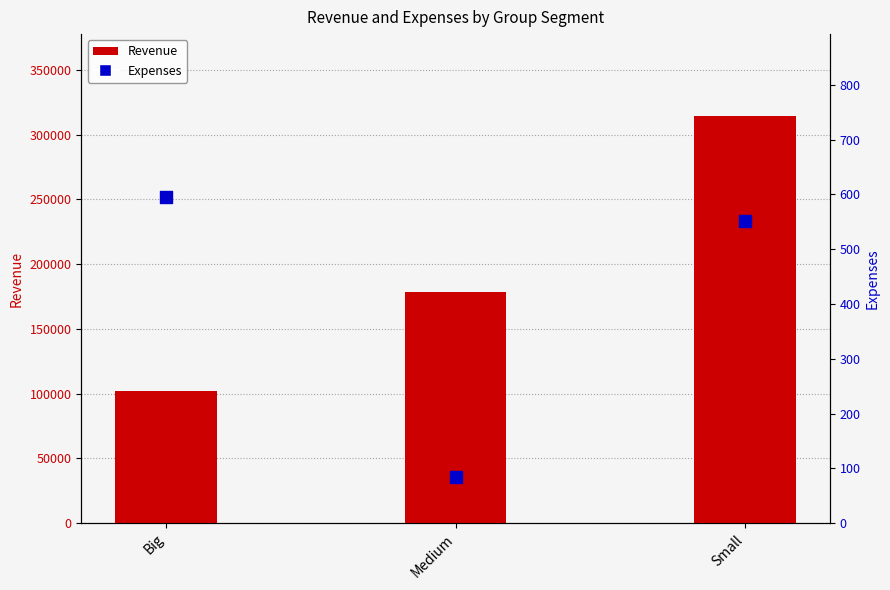

What is the total value across all series at Small?

315177.8